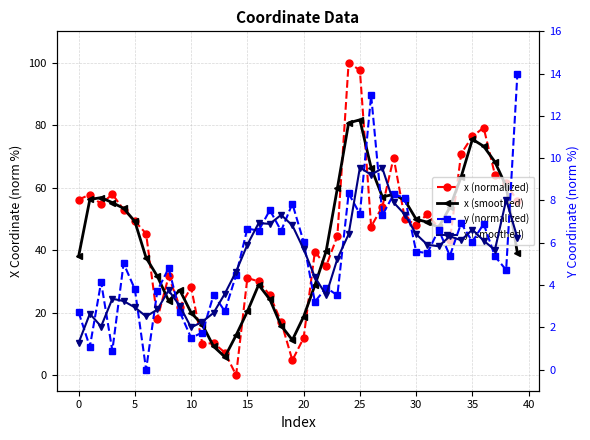

Which series has the largest total across all categories?

x (normalized)